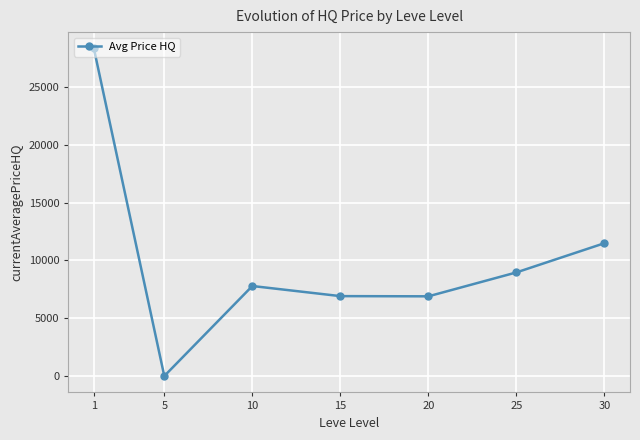

What is the sum of the values at 10 and 15?

14705.0